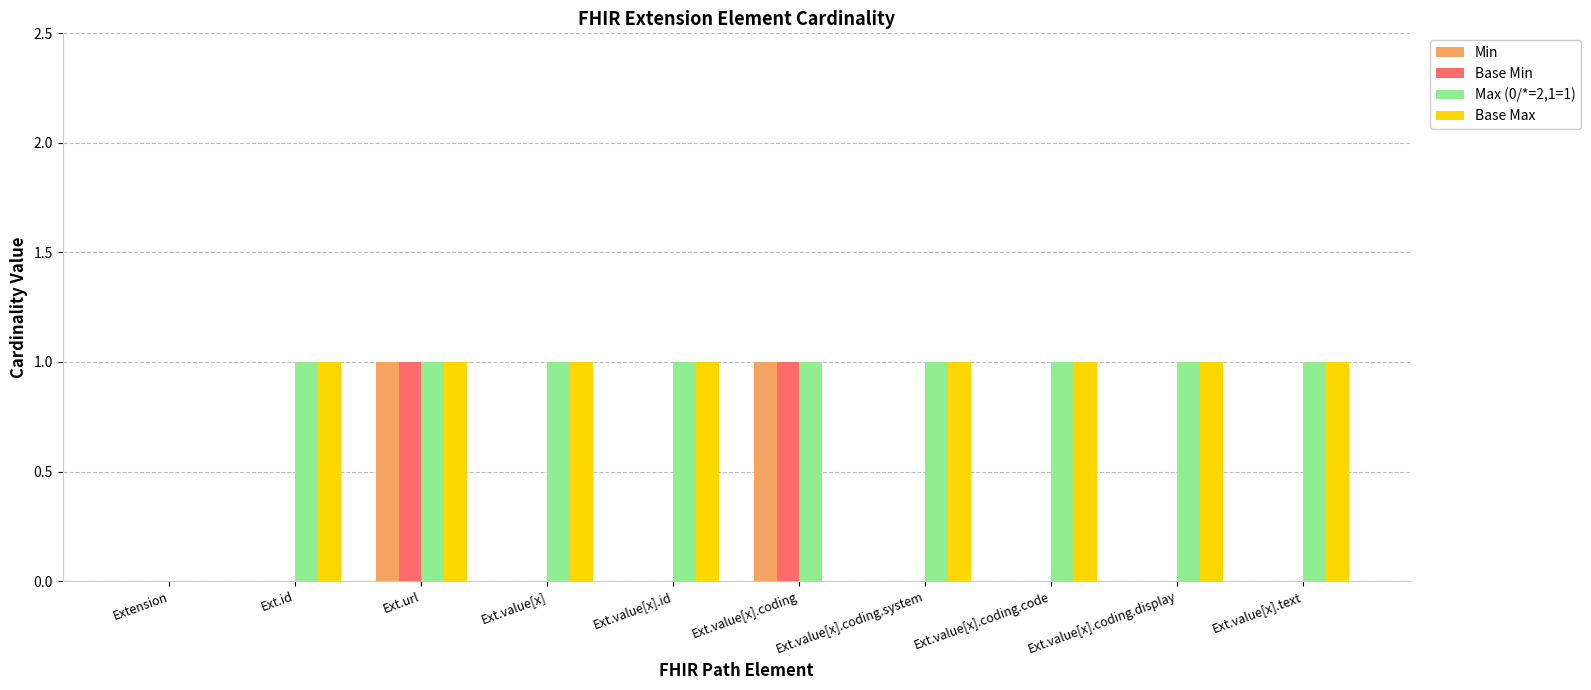

What are all the series names shown in the legend?

Min, Base Min, Max (0/*=2,1=1), Base Max